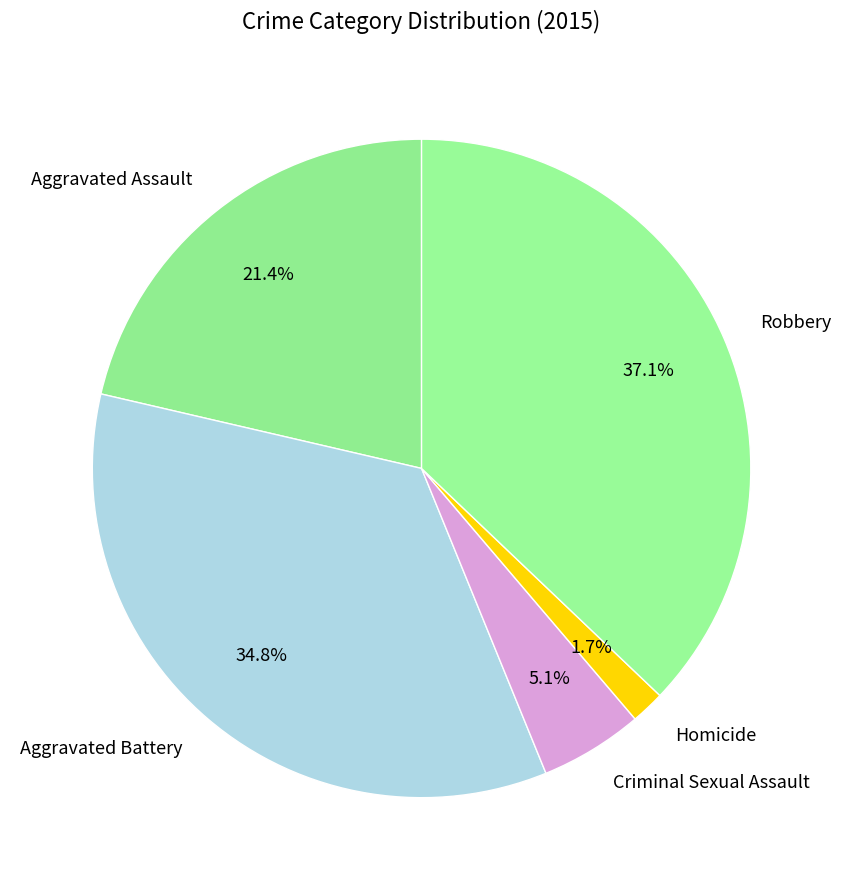

Which has a higher value, Aggravated Assault or Robbery?

Robbery